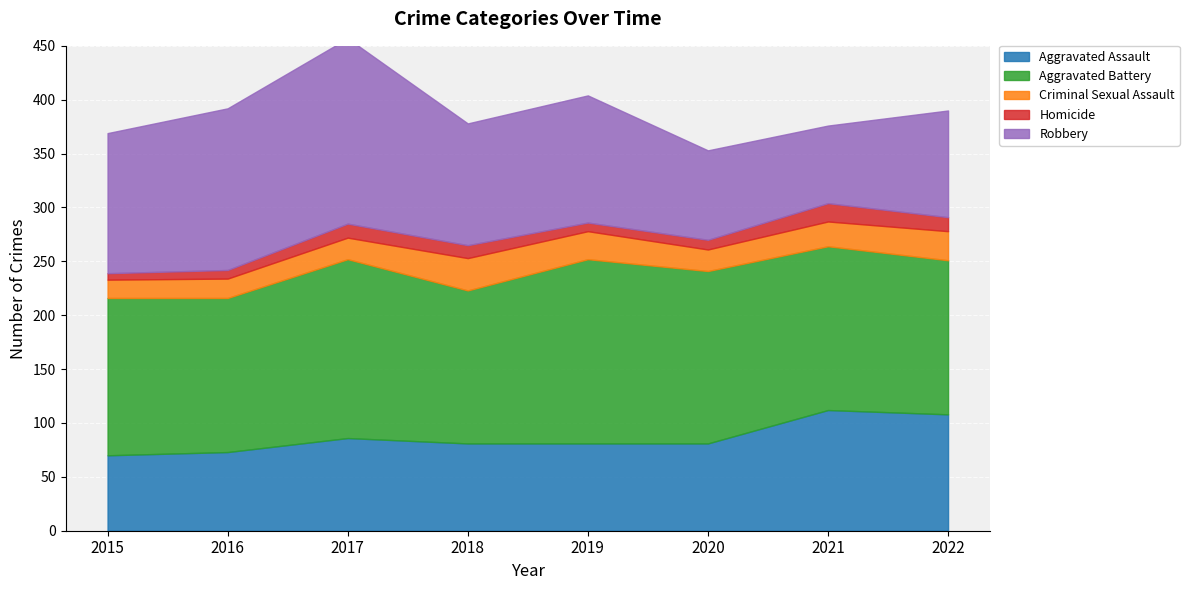

How many data points in Robbery are less than 118?

4